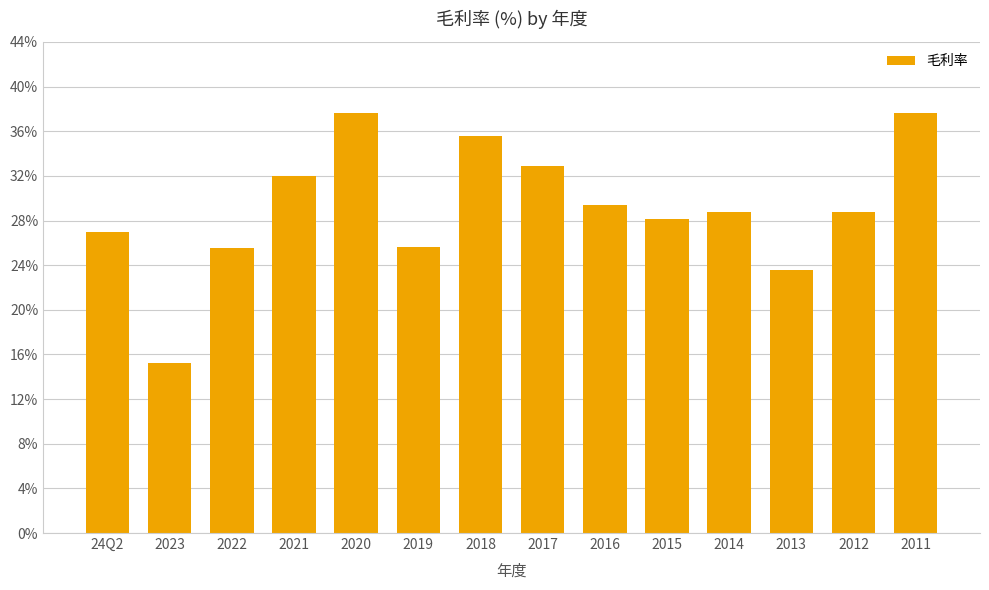

At which category does the chart reach its minimum across all series?

2023